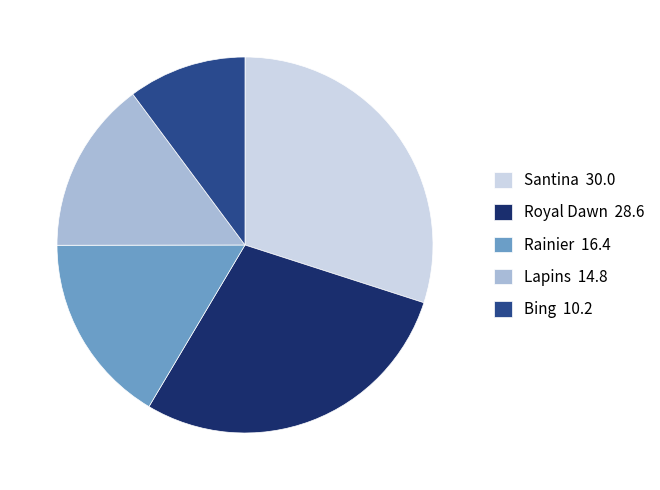

Combined, do Bing 10.2 and Rainier 16.4 account for over 50%?

No